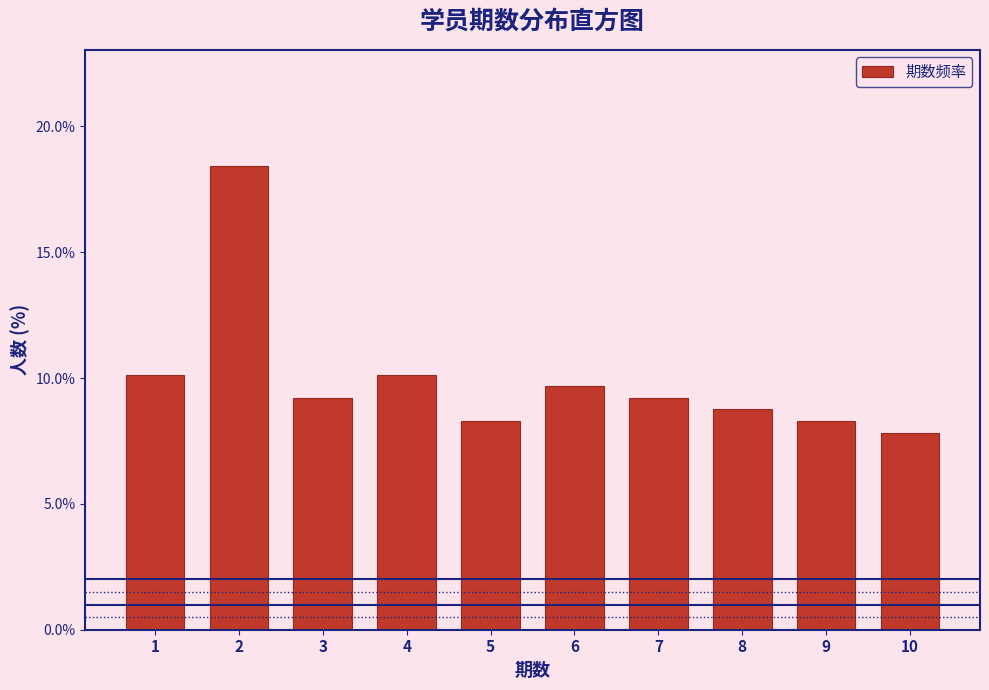

Reading left to right, transcribe this chart: for each bar, give the range it covers on the x-axis and its height. The values are not printed on the chart, so give them approximately, as read against the axis.

0.5 to 1.5: 10.0
1.5 to 2.5: 18.5
2.5 to 3.5: 9.0
3.5 to 4.5: 10.0
4.5 to 5.5: 8.5
5.5 to 6.5: 9.5
6.5 to 7.5: 9.0
7.5 to 8.5: 9.0
8.5 to 9.5: 8.5
9.5 to 10.5: 8.0